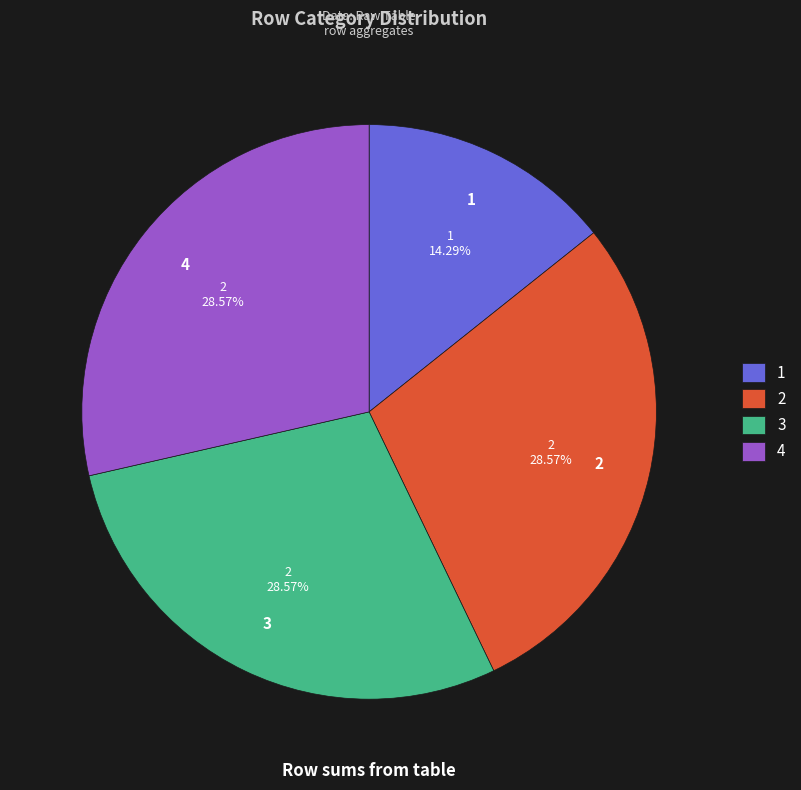

Which slice is the smallest?

1